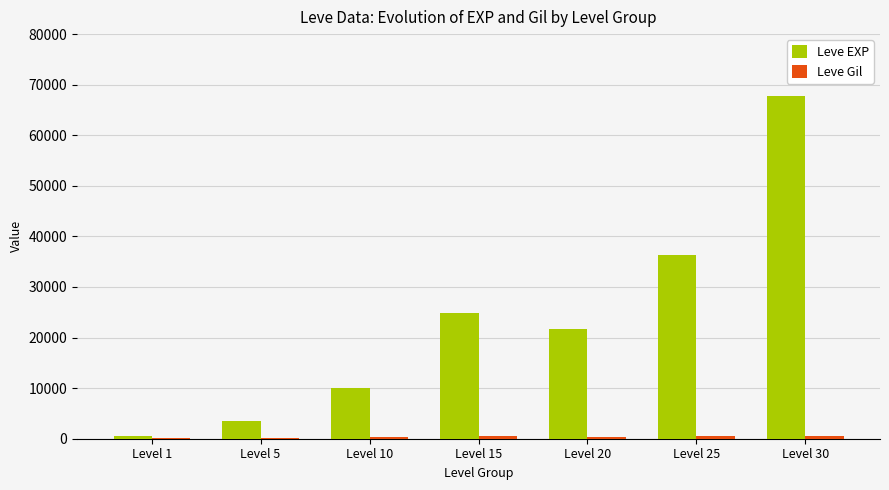

Does the chart contain stacked bars?

No